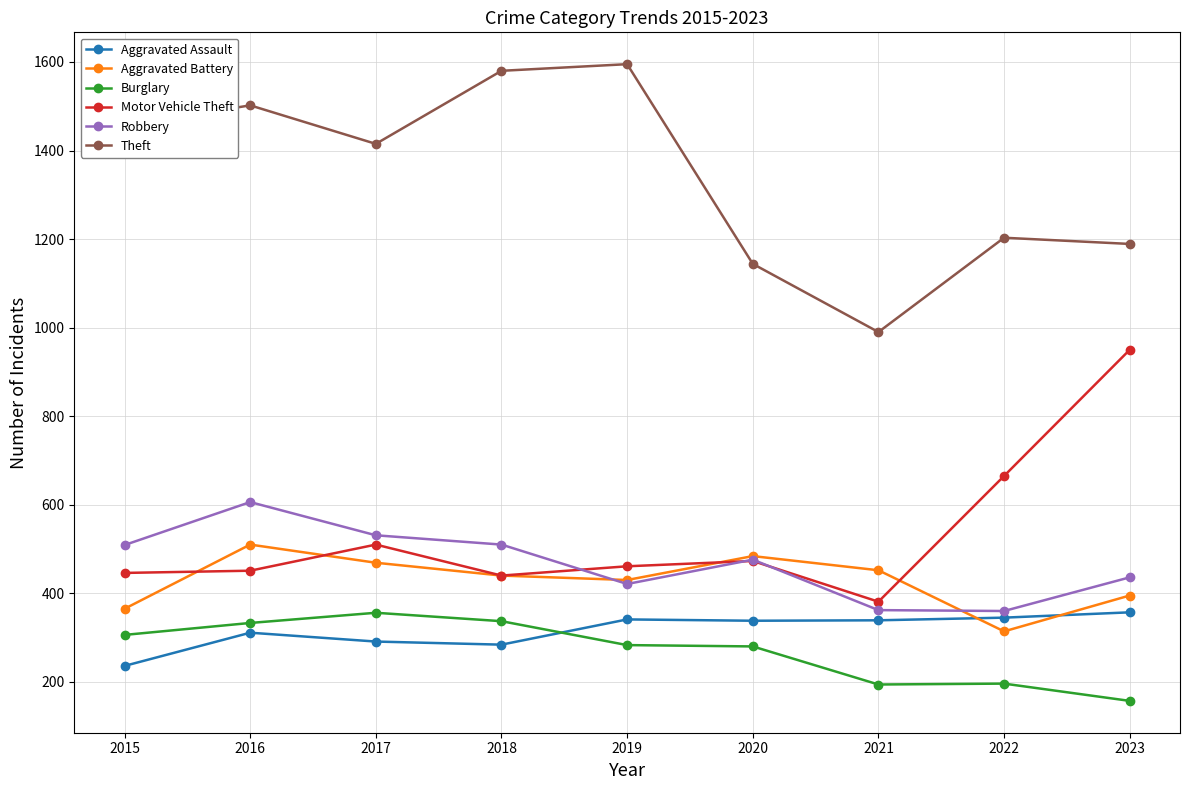

Is this an area chart (filled region under the line)?

No